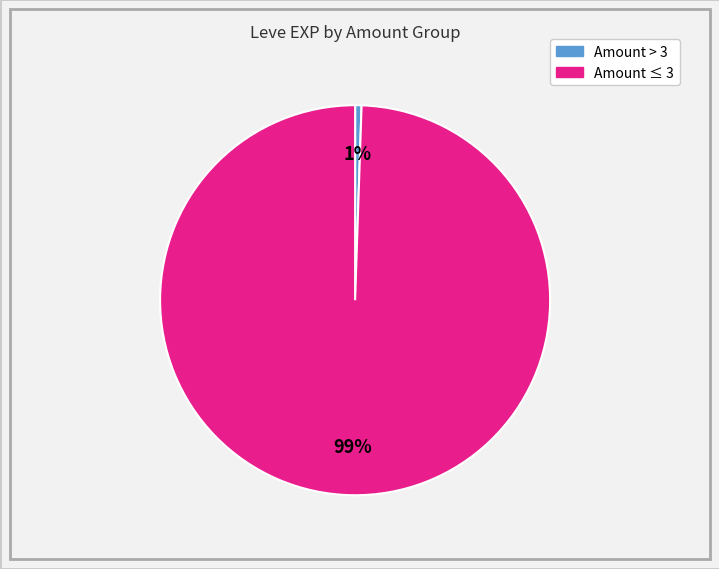

Is there a majority slice in this chart?

Yes